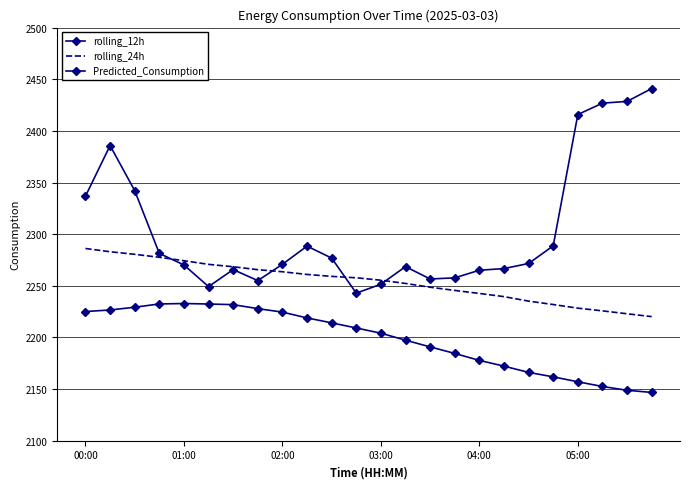

True or false: Predicted_Consumption has more than 2 interior local peaks.

True